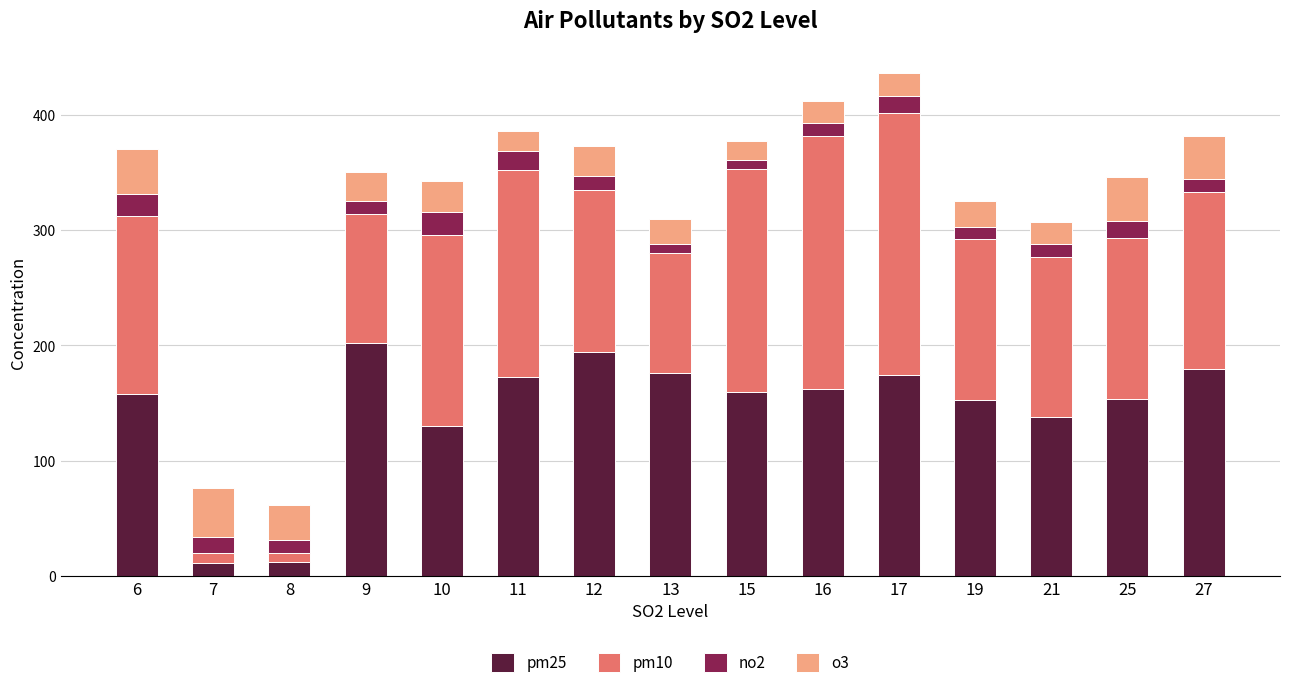

True or false: pm25 has a value of 154 at 25.

True